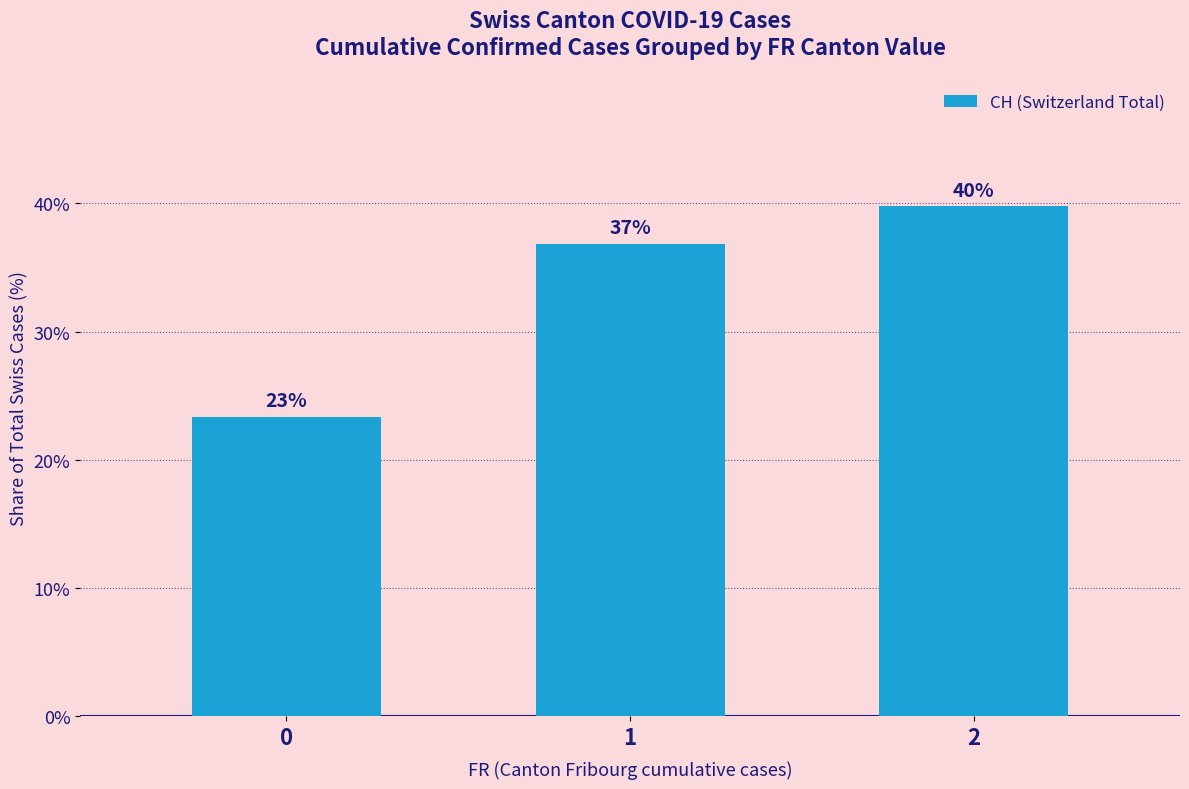

What is the value of the 1st bar from the left?

23.4